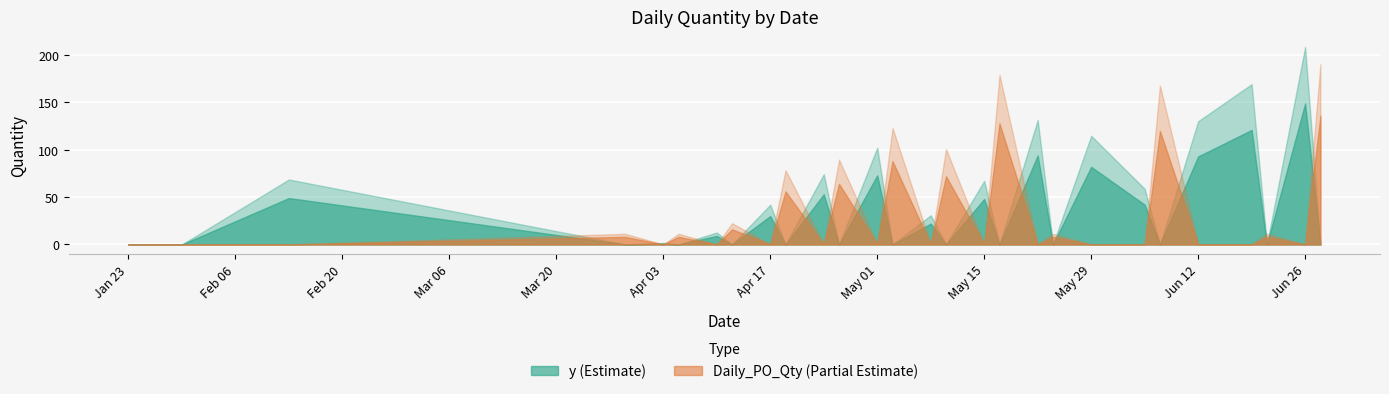

List the series in order of their peak value, lowest first.

Daily_PO_Qty, y